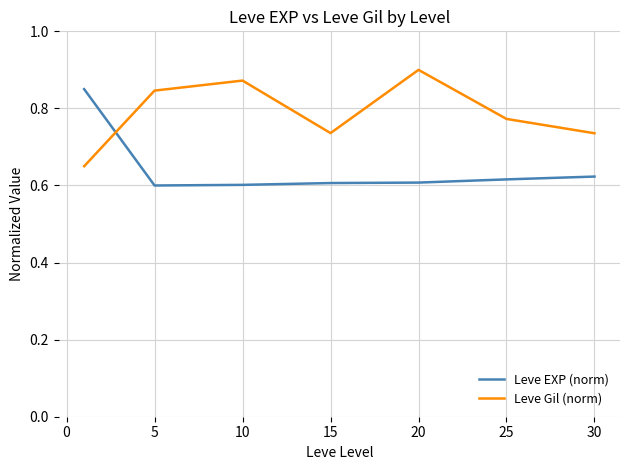

Rank the series by their average value, from highest to lowest.

Leve Gil (norm), Leve EXP (norm)